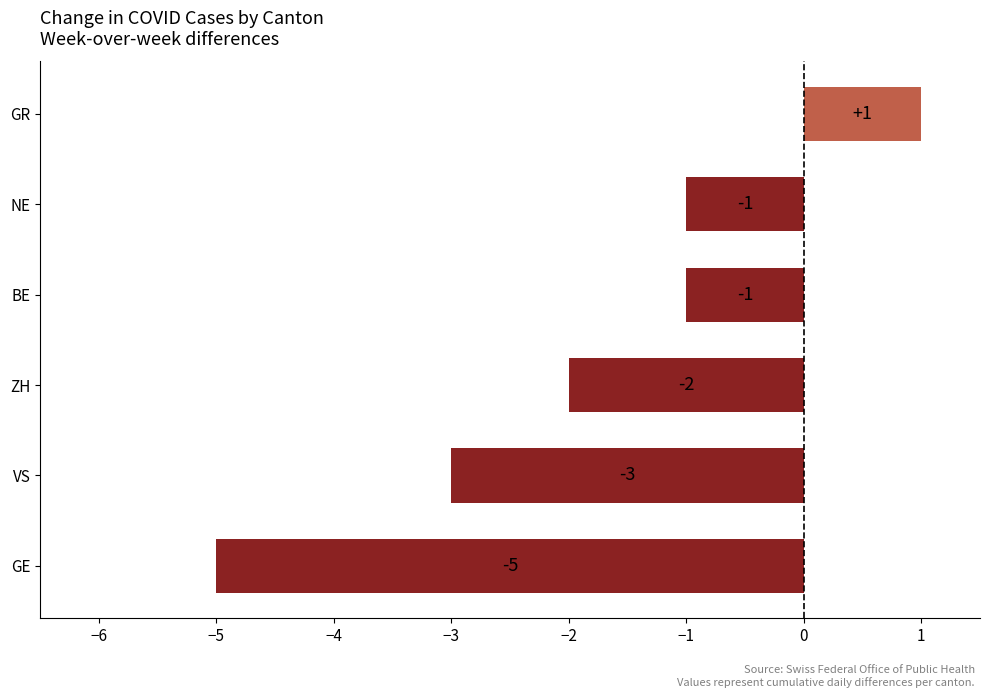

What is the maximum value shown in the chart?

1